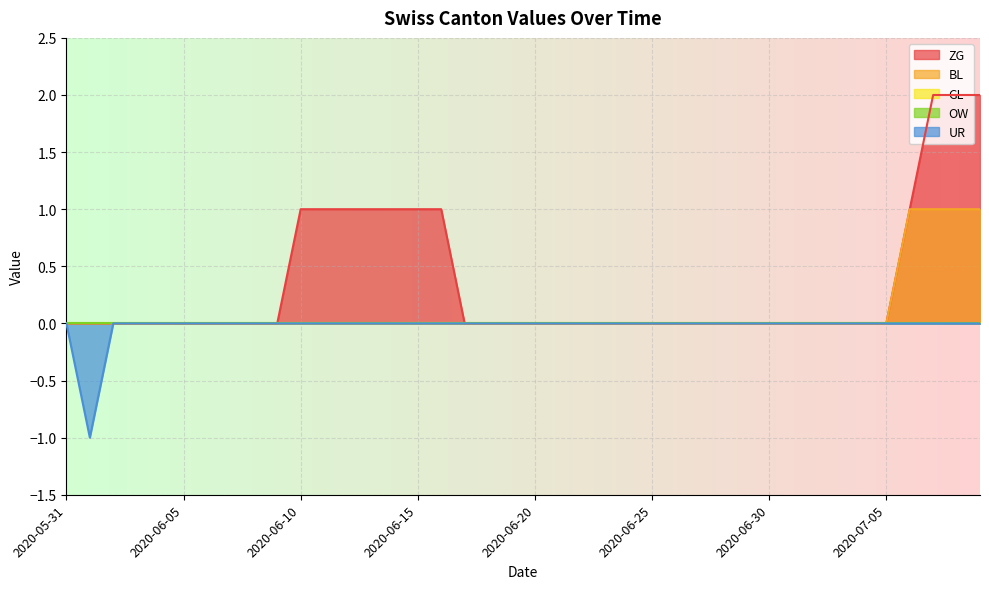

Which series has the largest total across all categories?

ZG